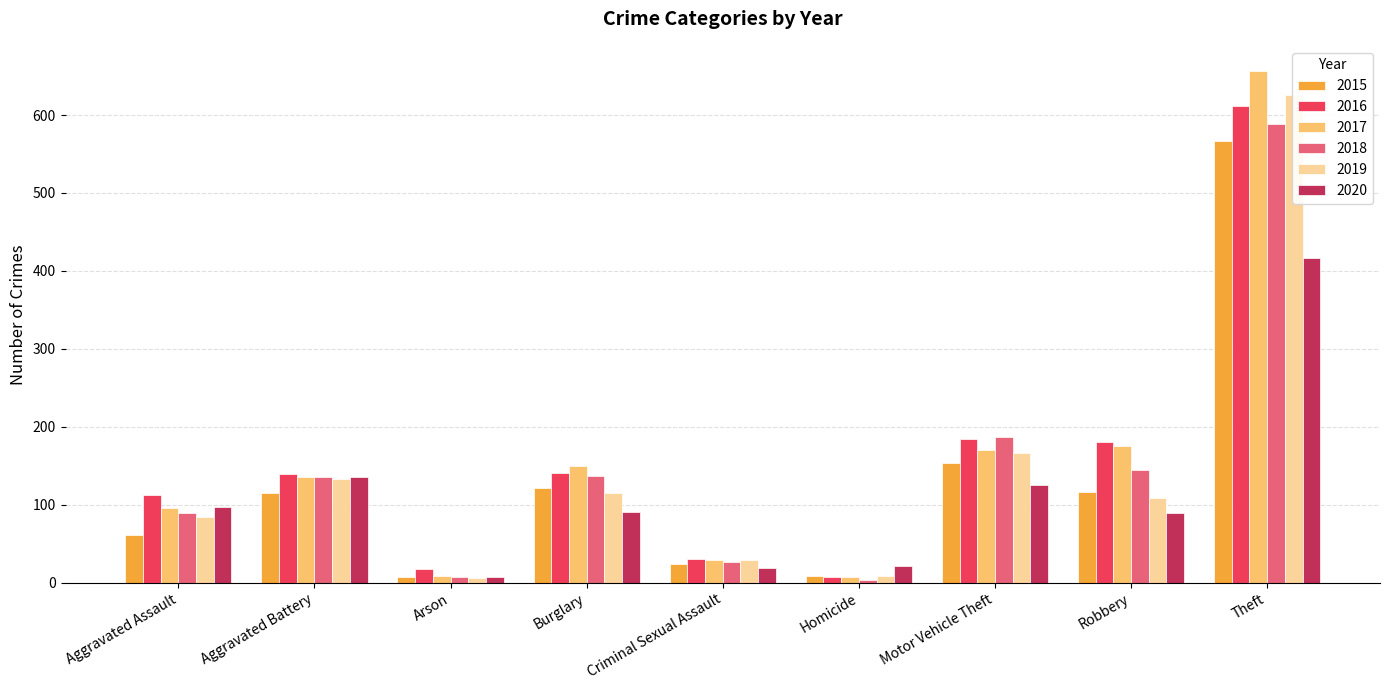

At how many categories does at least one series exceed 244?

1